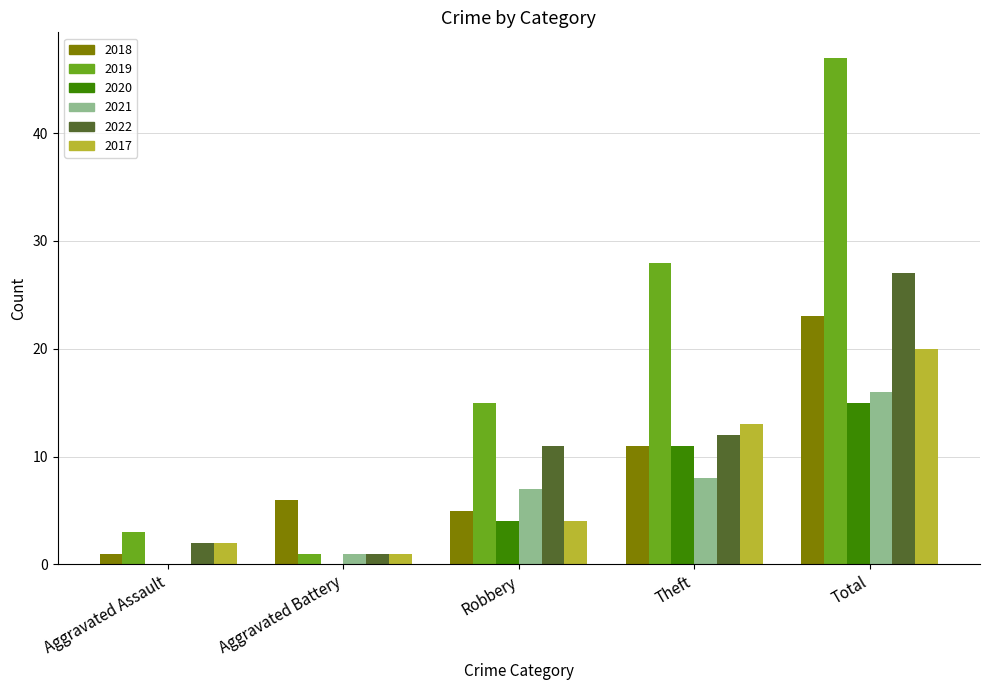

At which label is 2018 closest to 12?

Theft